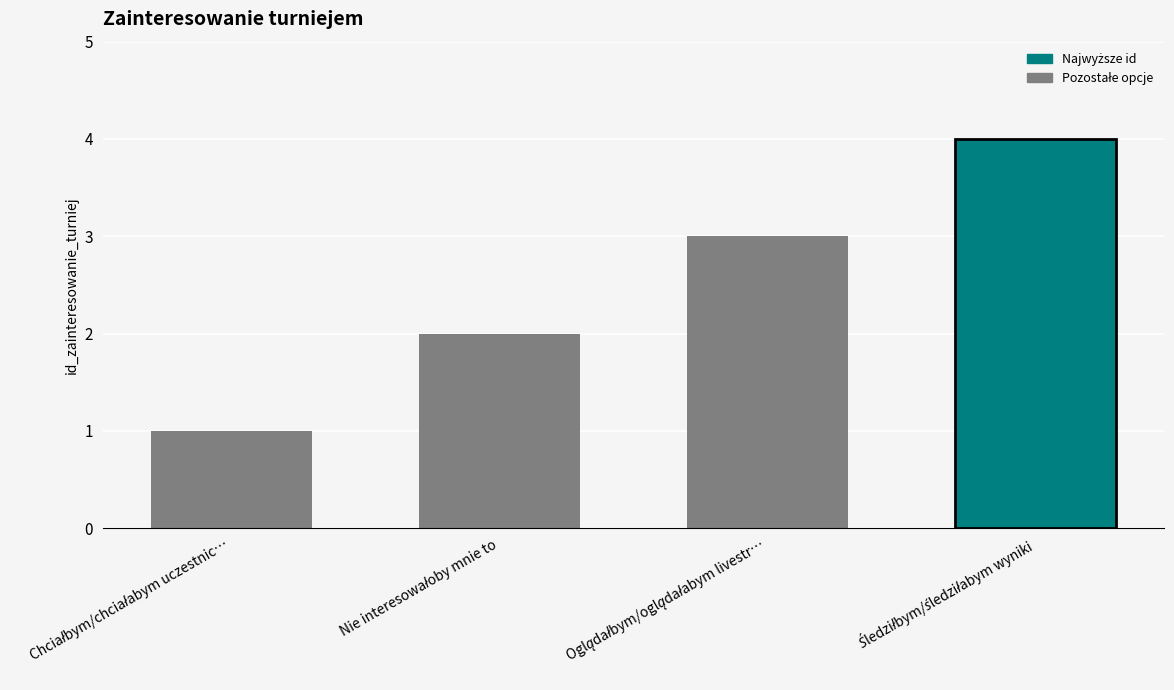

What is the maximum value shown in the chart?

4